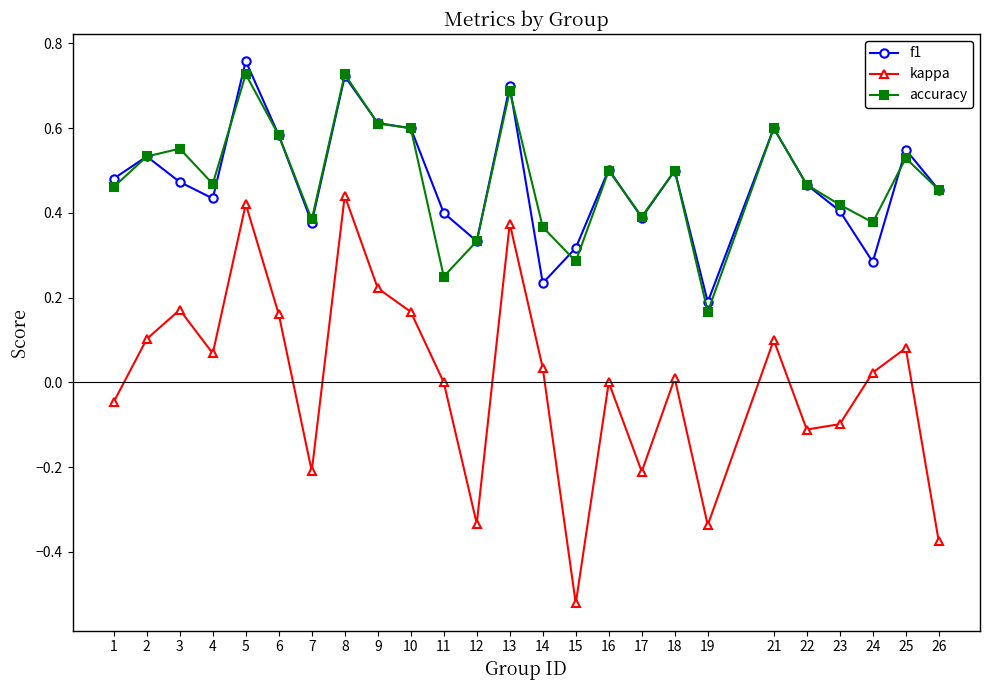

The accuracy series shows 0.2 at 12. True or false?

False